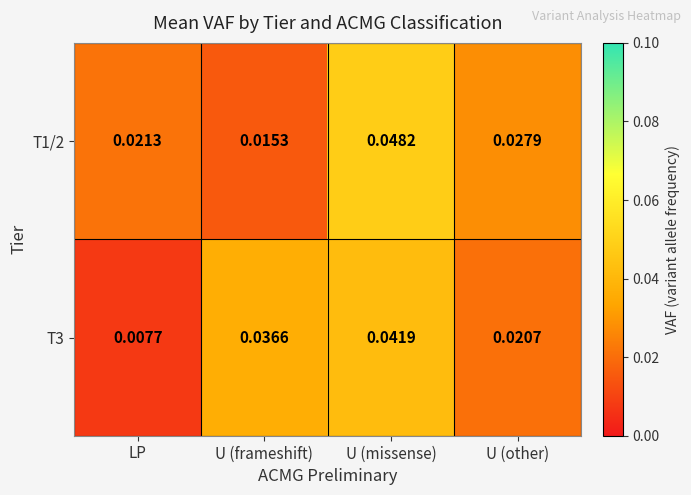

At which category is the sum across all series the highest?

U (missense)